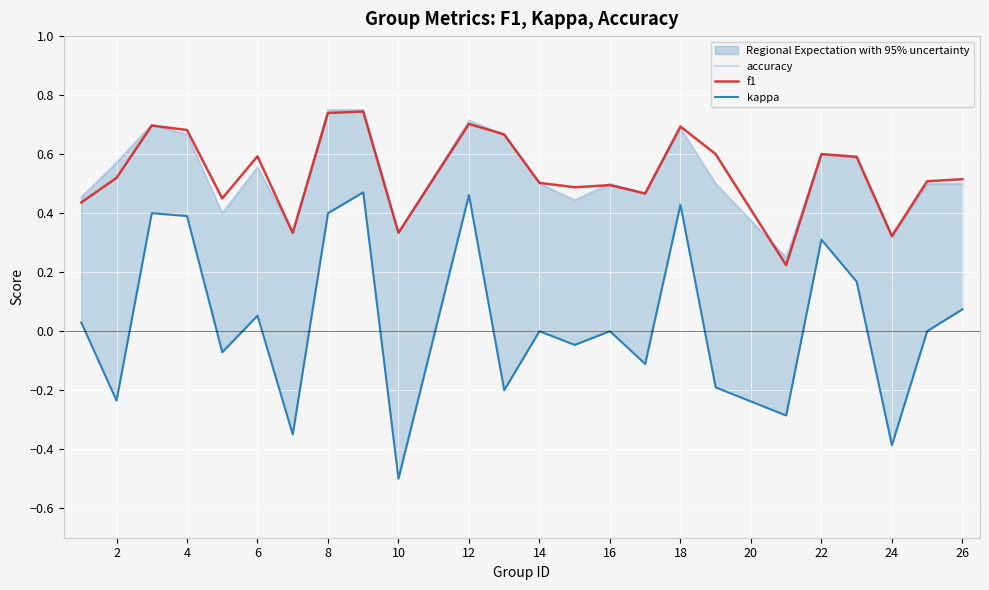

True or false: f1 and kappa cross at least once.

False